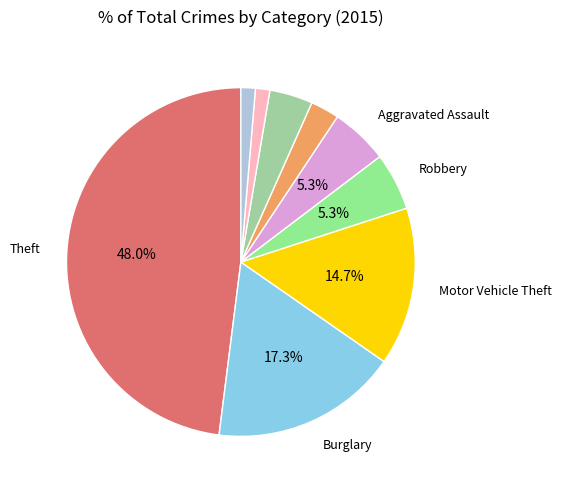

How many segments does this pie chart have?

9